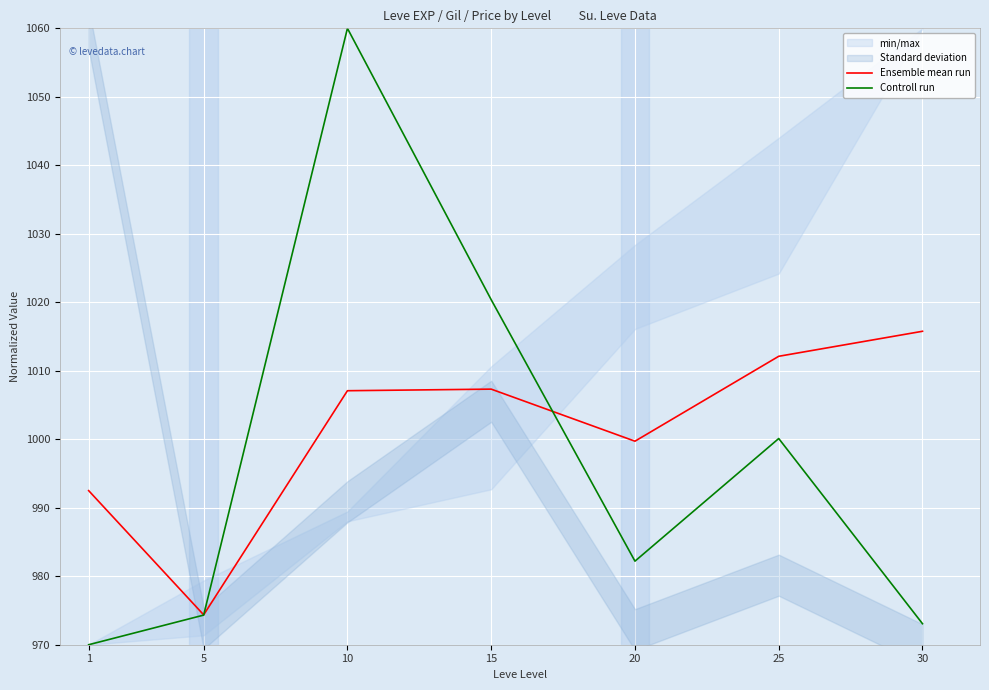

What is the highest value of the Ensemble mean run series?

1015.8